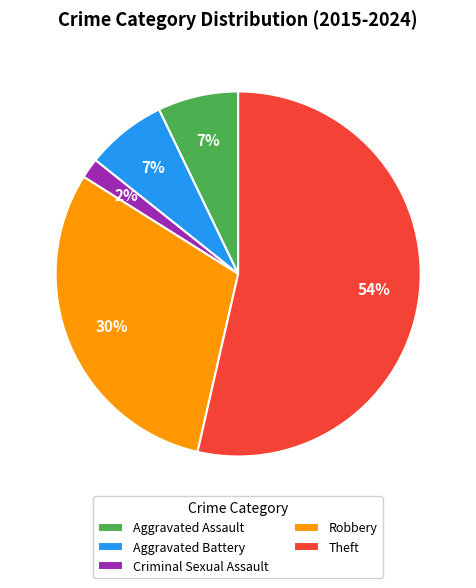

Which category has the biggest portion of the pie?

Theft